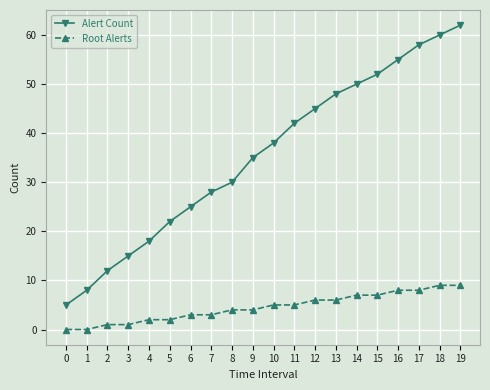

Is it true that Alert Count equals 7 at 4?

False